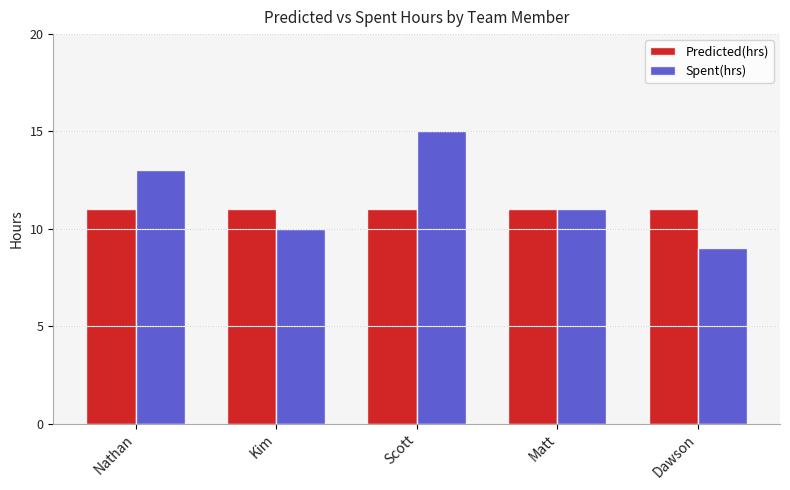

Are the bars horizontal?

No